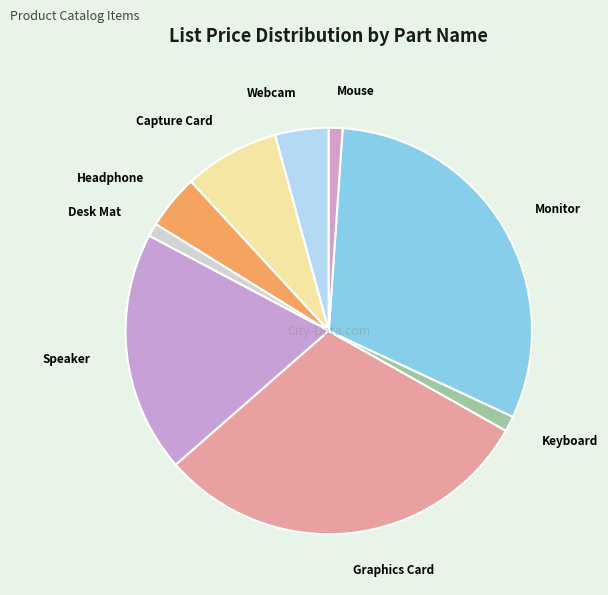

How many segments does this pie chart have?

9